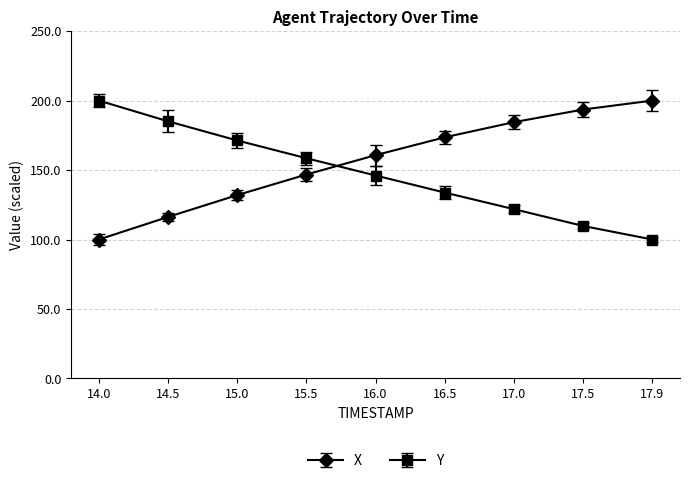

What is the difference between the maximum and second lowest values in the X series?

83.7